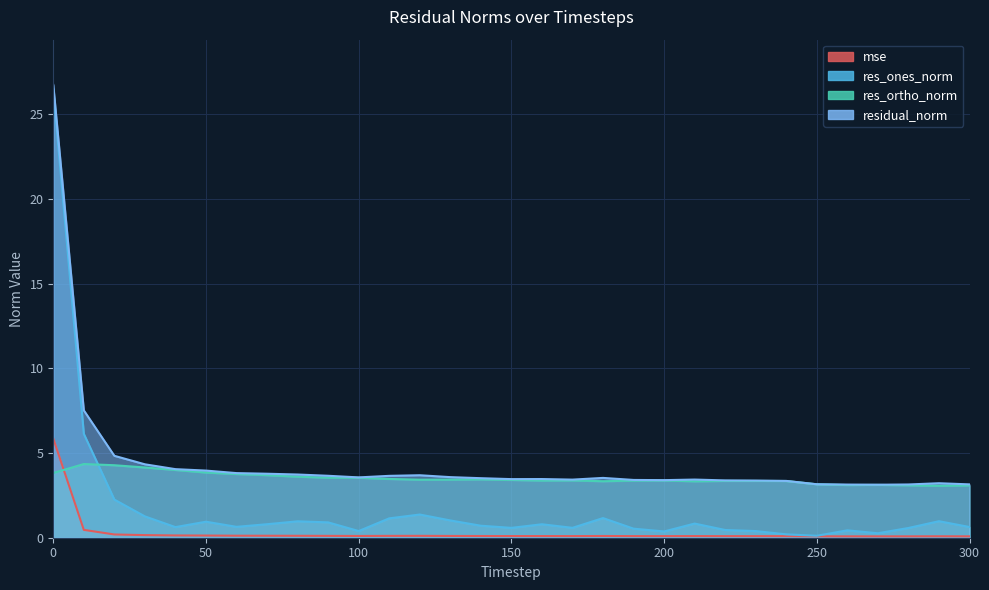

What is the difference between the second highest and second lowest values in the residual_norm series?

4.4